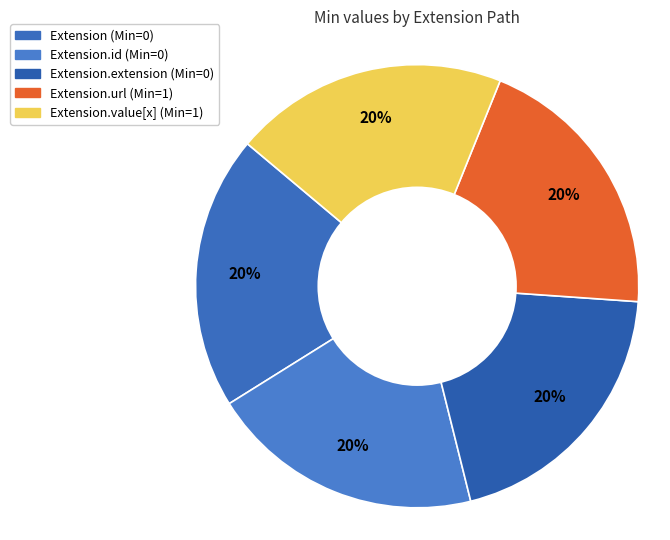

Rank the categories by value from lowest to highest.

Extension, Extension.id, Extension.extension, Extension.url, Extension.value[x]